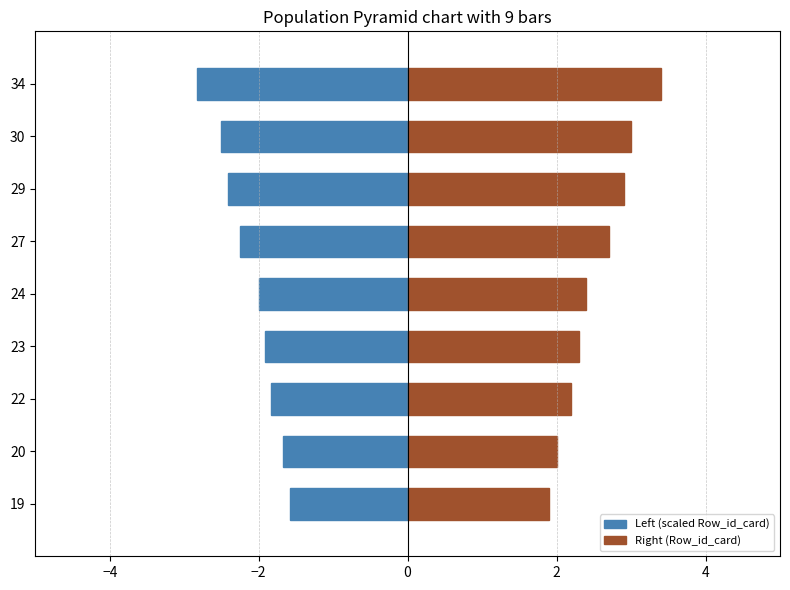

Rank the series by their average value, from highest to lowest.

Right (Row_id_card), Left (scaled Row_id_card)